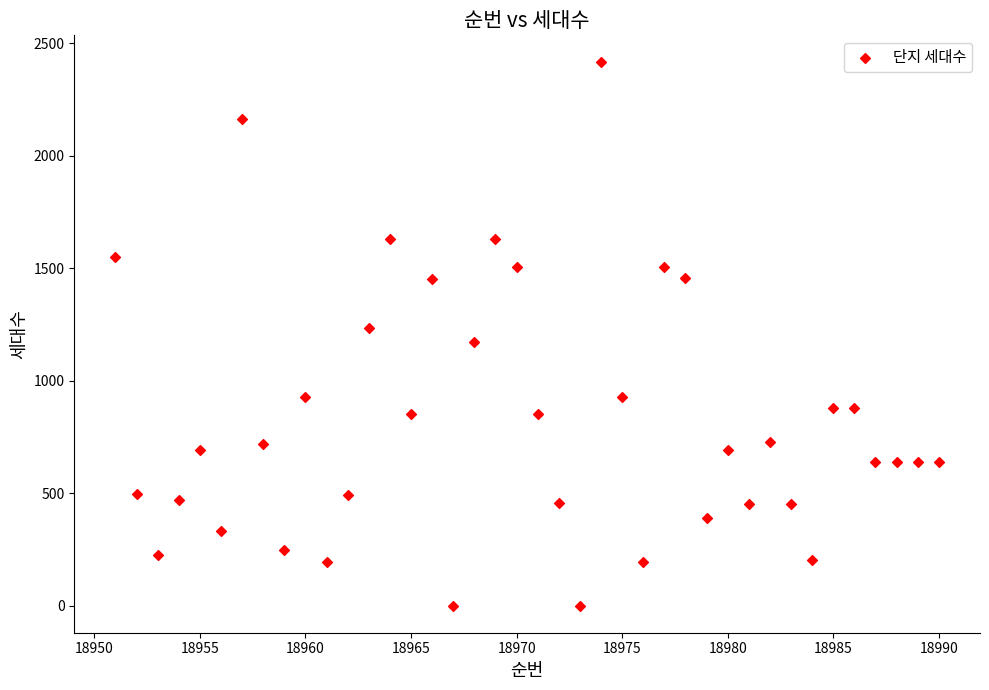

What is the range of X values (max minus min)?

39